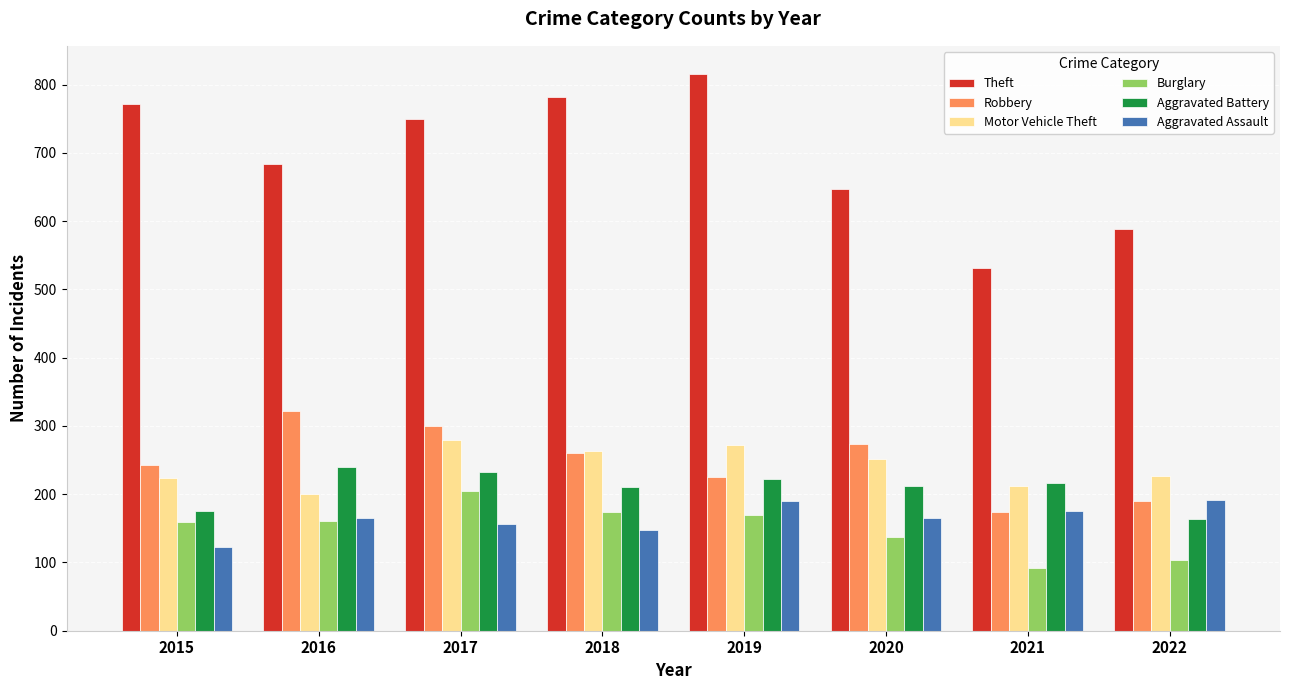

Read the Robbery value at 2019.

225